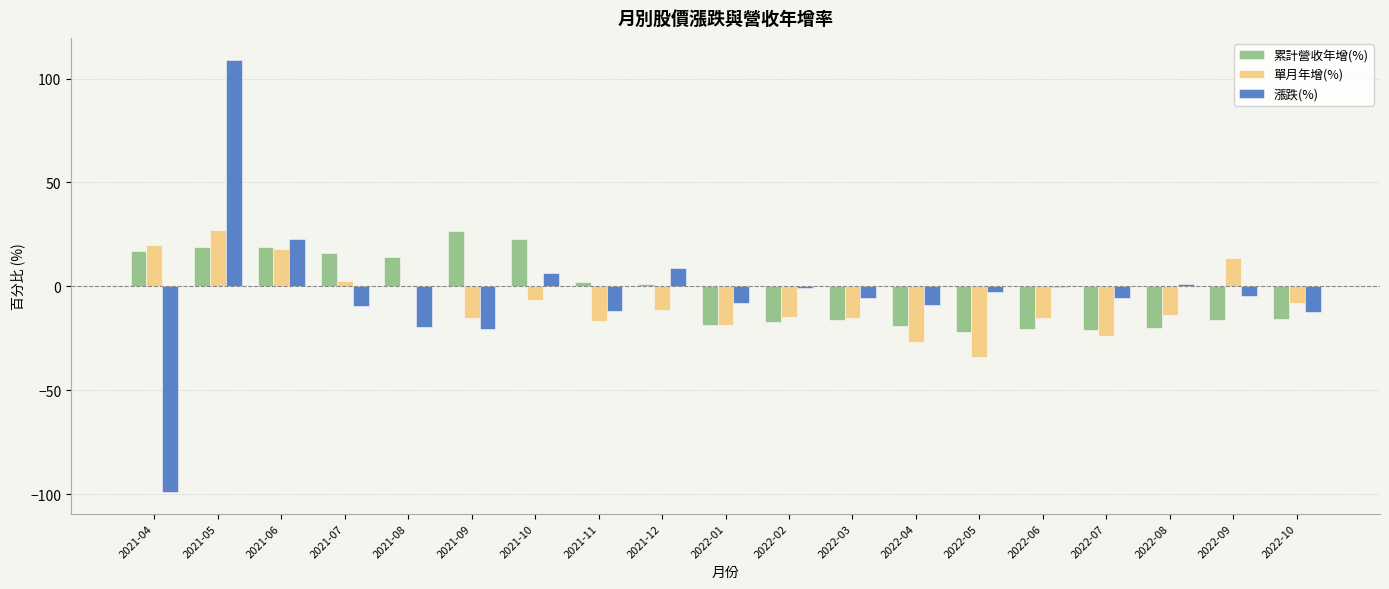

What is the total value across all series at 2021-08?

-4.9